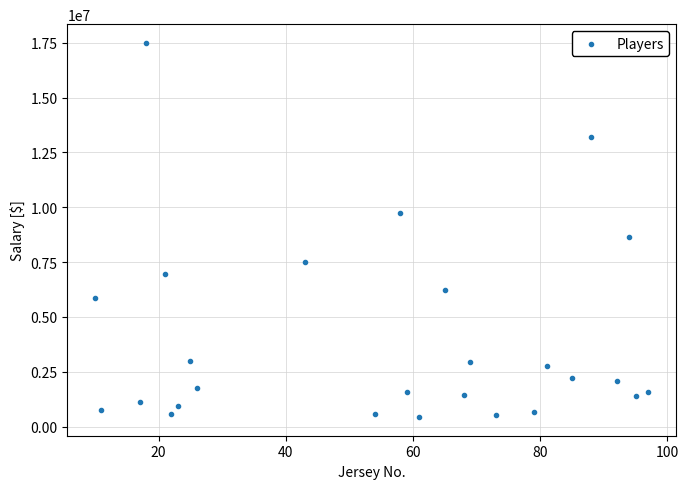

What Y value in the scatter plot is closest to 8967500?

8666666